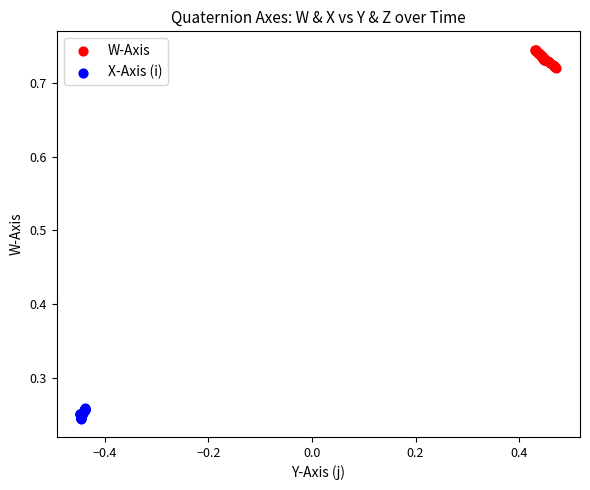

Which series reaches the minimum Y coordinate?

X-Axis (i)